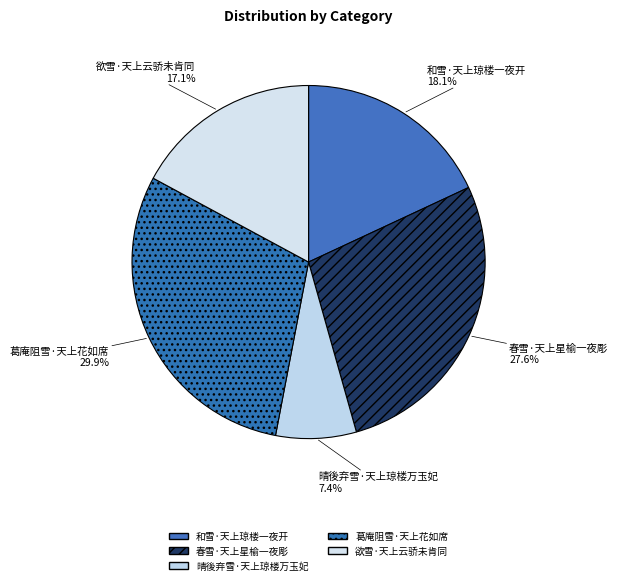

How many slices are in this pie chart?

5